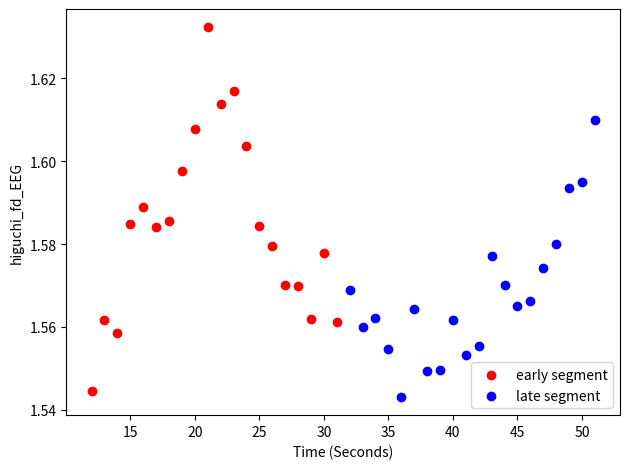

Which series reaches the minimum Y coordinate?

late segment